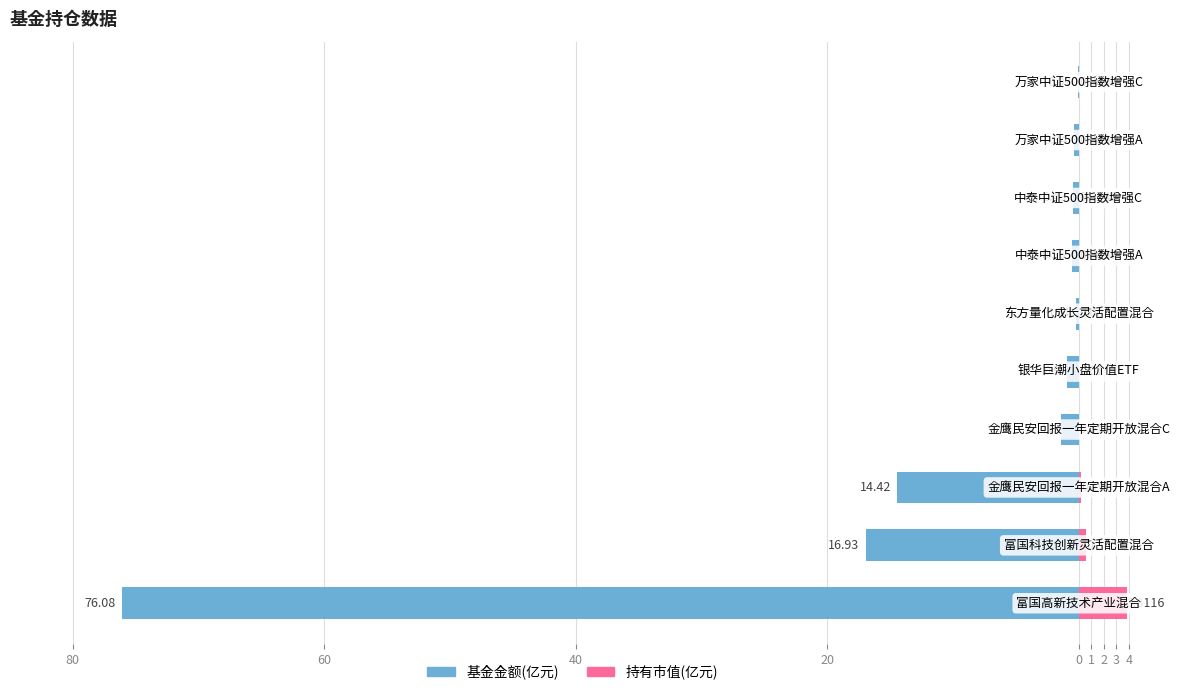

At how many categories does at least one series exceed -15?

10